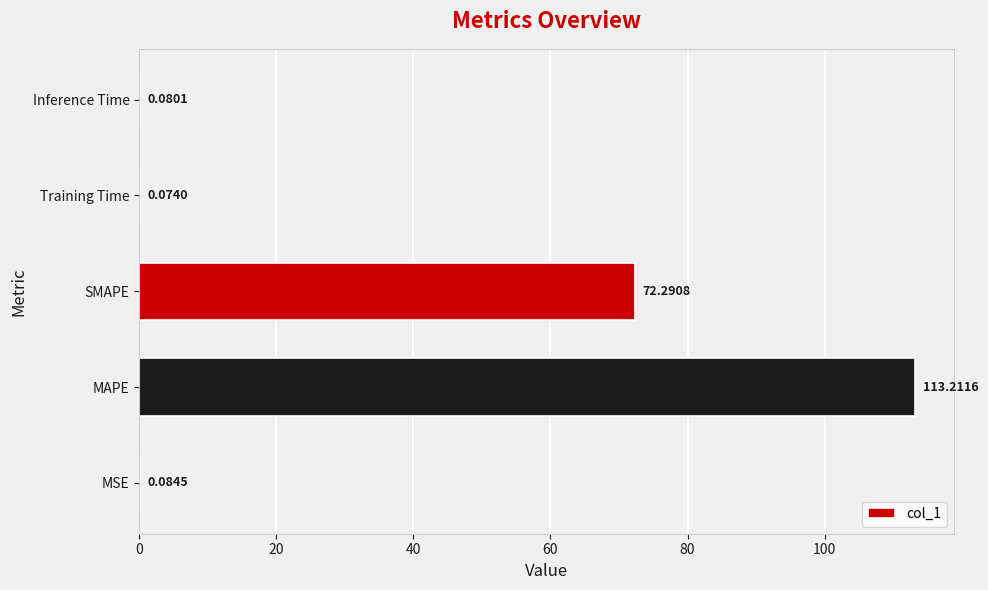

What is the sum of all values?

185.7